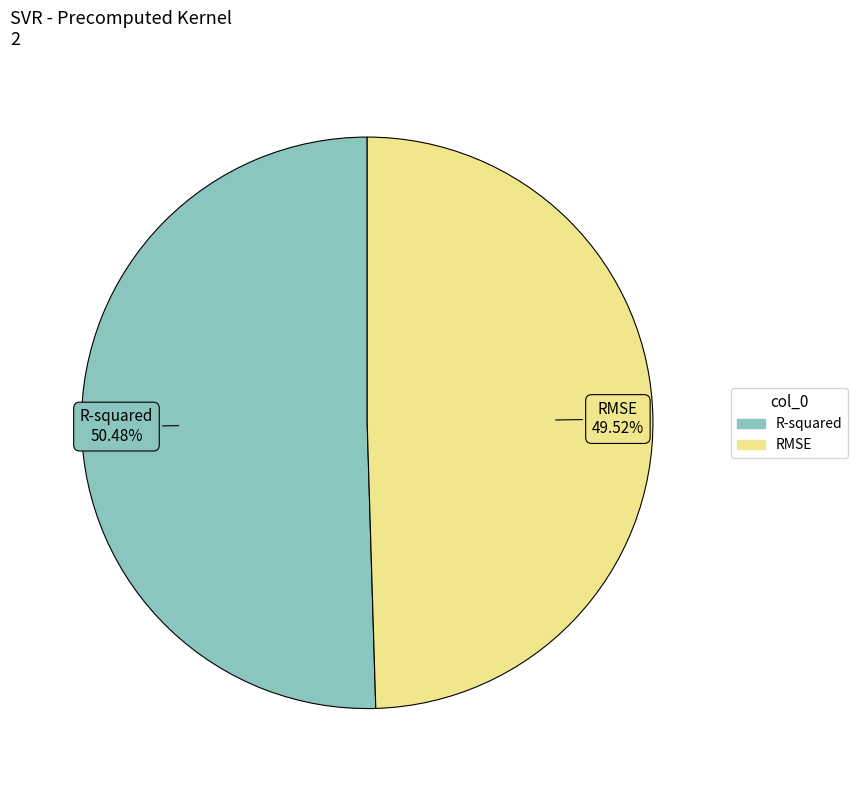

To the nearest percent, what is the difference between the R-squared and RMSE slice percentages?

1%